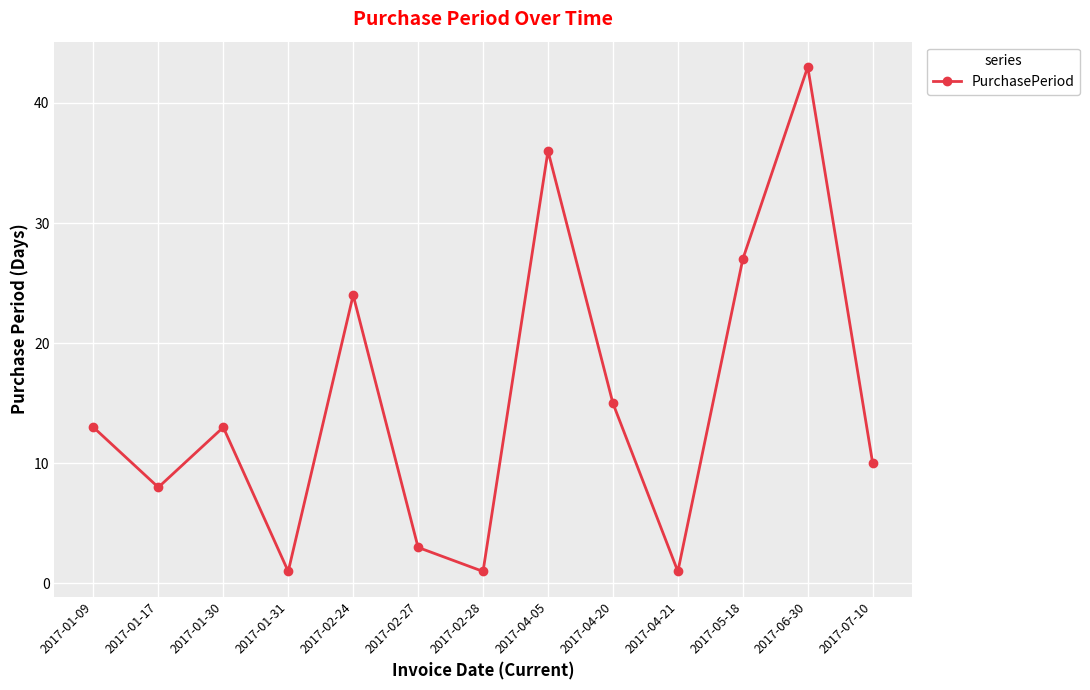

What is the difference between the values at 2017-02-27 and 2017-04-05?

33